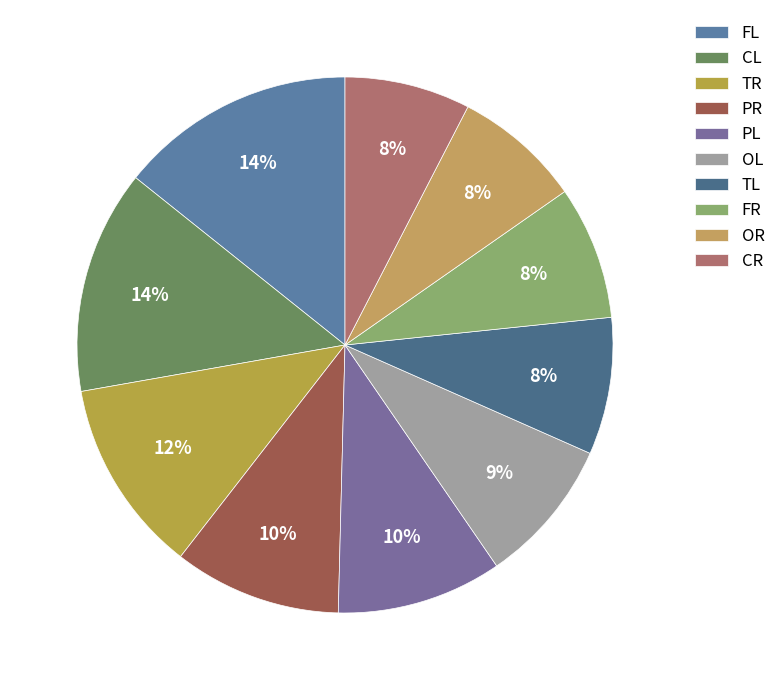

Count the number of slices in the pie.

10